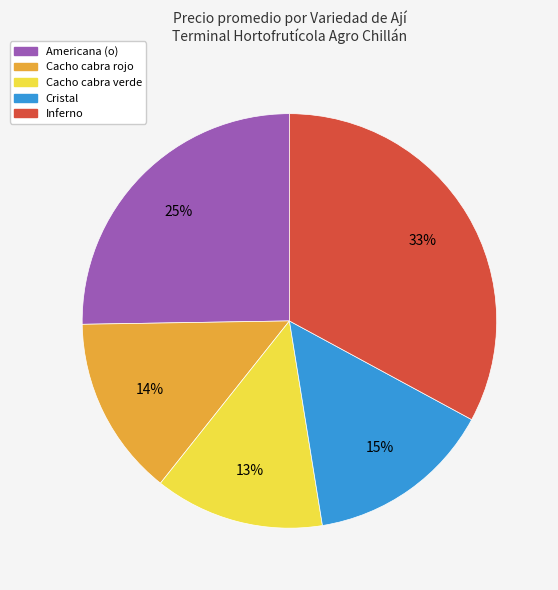

To the nearest percent, what is the average slice percentage?

20%